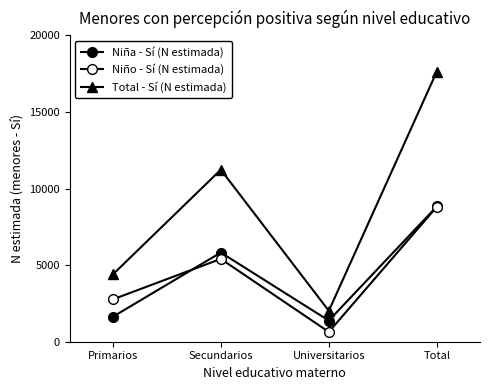

How many lines are shown in the chart?

3